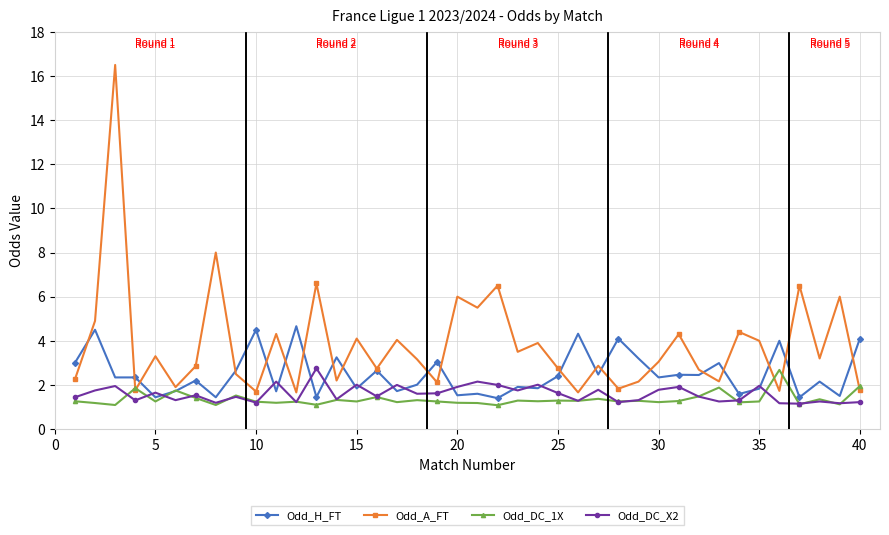

Which series has the largest range (max minus min)?

Odd_A_FT